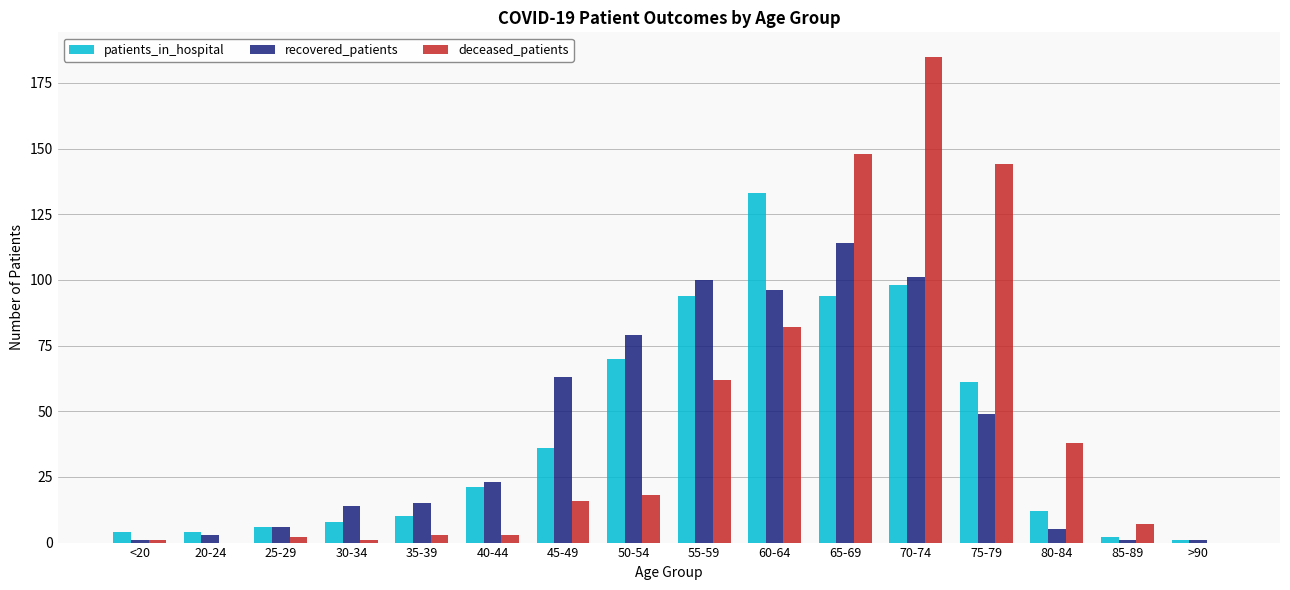

The recovered_patients series shows 79 at 50-54. True or false?

True